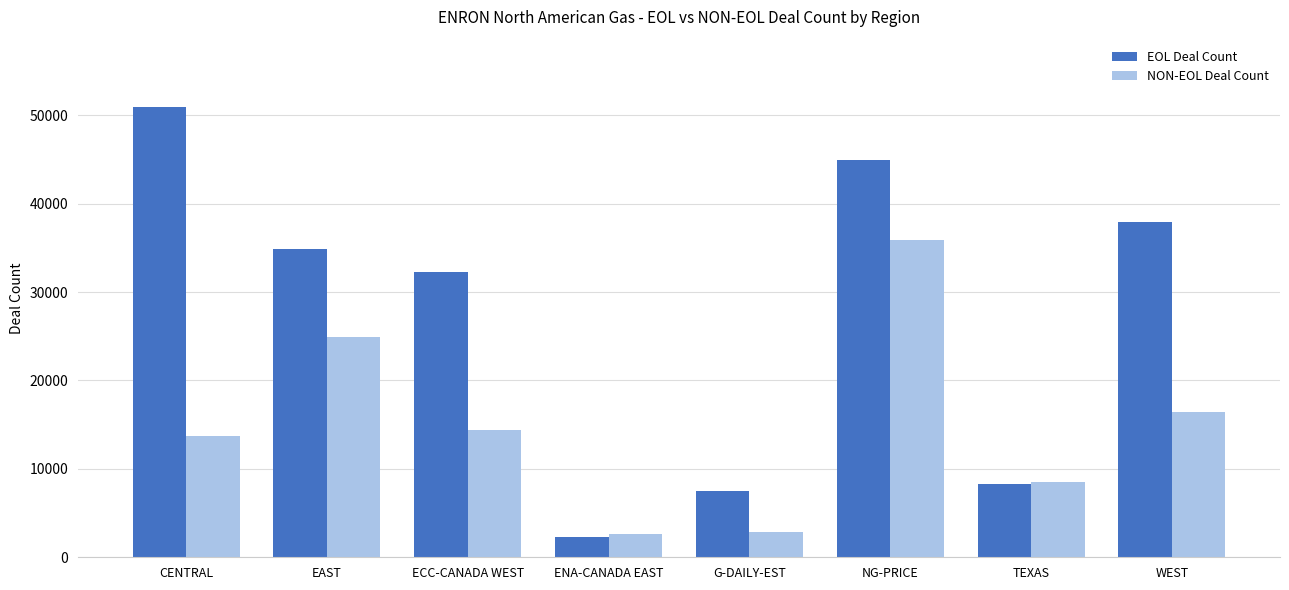

What is the total value across all series at TEXAS?

16728